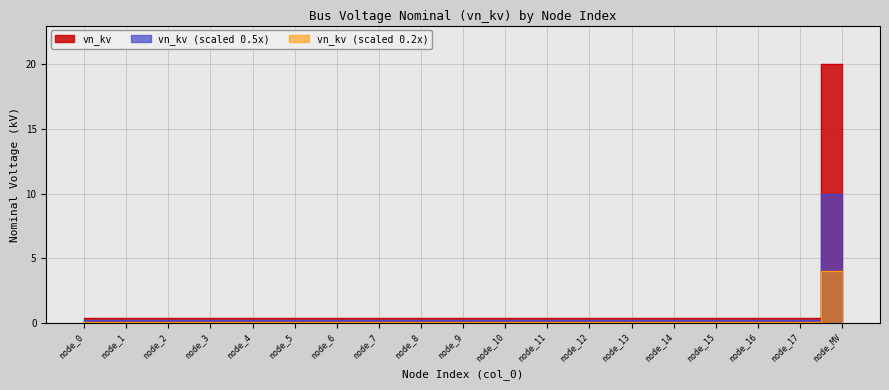

Count the number of categories in the chart.

19